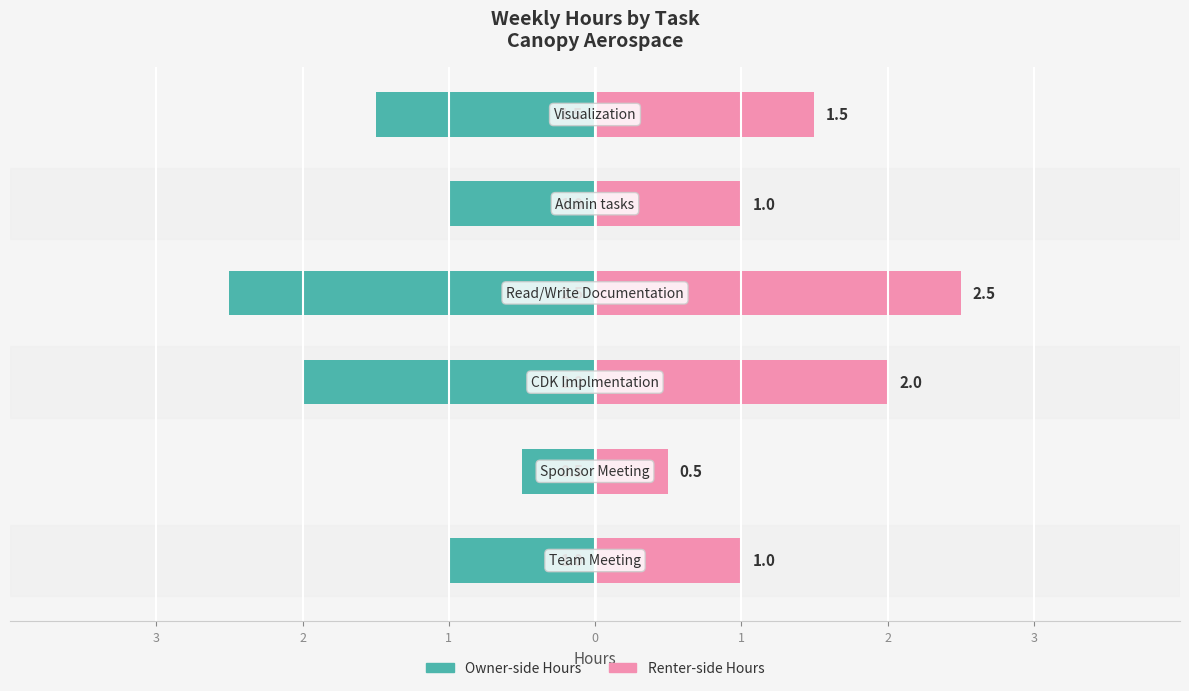

Count the Hours (Left) values in the range -2 to -1.

4